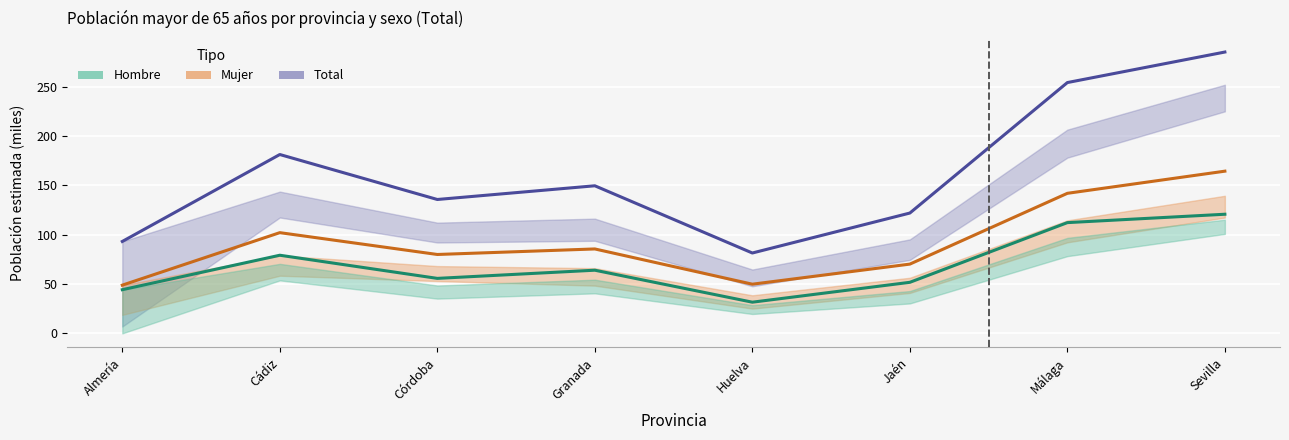

In Mujer N estimada, how many points are higher than both neighbors (excluding endpoints)?

2